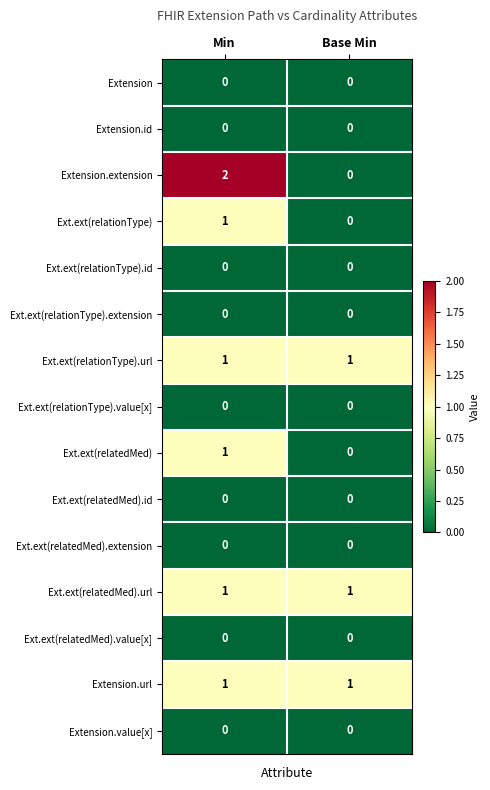

Reading left to right, transcribe all the data shown in this chart.

Extension: Min=0	Base Min=0
Extension.id: Min=0	Base Min=0
Extension.extension: Min=2	Base Min=0
Ext.ext(relationType): Min=1	Base Min=0
Ext.ext(relationType).id: Min=0	Base Min=0
Ext.ext(relationType).extension: Min=0	Base Min=0
Ext.ext(relationType).url: Min=1	Base Min=1
Ext.ext(relationType).value[x]: Min=0	Base Min=0
Ext.ext(relatedMed): Min=1	Base Min=0
Ext.ext(relatedMed).id: Min=0	Base Min=0
Ext.ext(relatedMed).extension: Min=0	Base Min=0
Ext.ext(relatedMed).url: Min=1	Base Min=1
Ext.ext(relatedMed).value[x]: Min=0	Base Min=0
Extension.url: Min=1	Base Min=1
Extension.value[x]: Min=0	Base Min=0